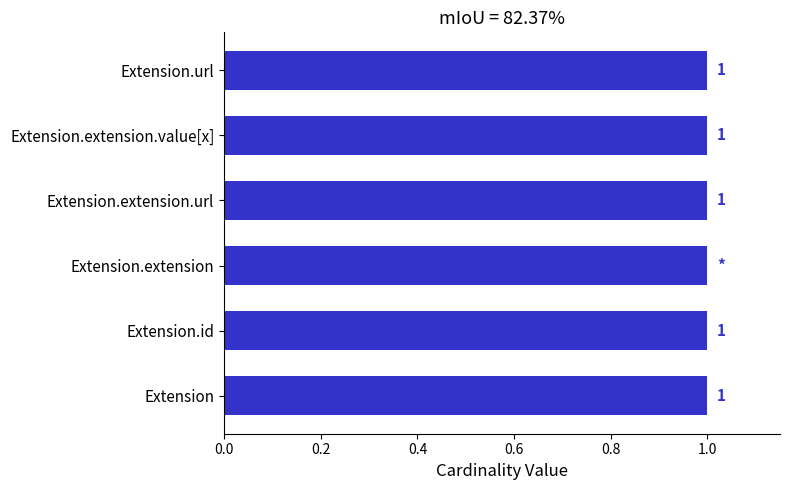

What is the maximum value for Max?

1